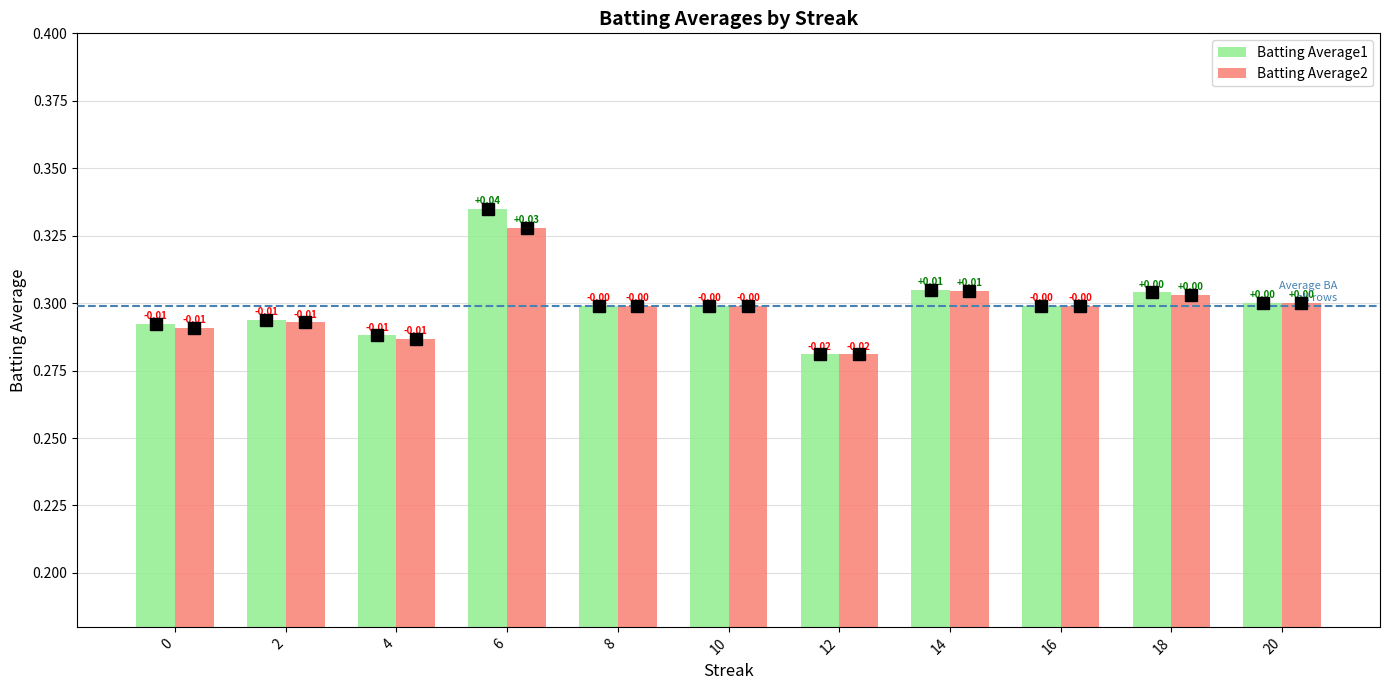

Between 12 and 14, which is larger?

14